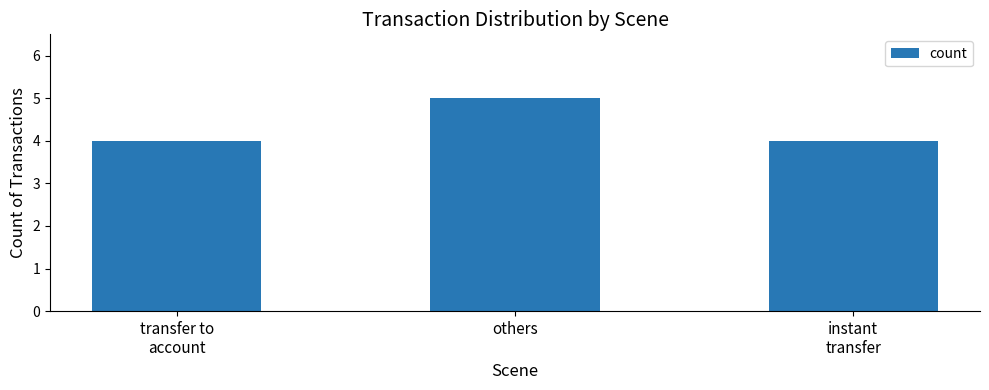

What is the label of the 2nd bar from the right?

others